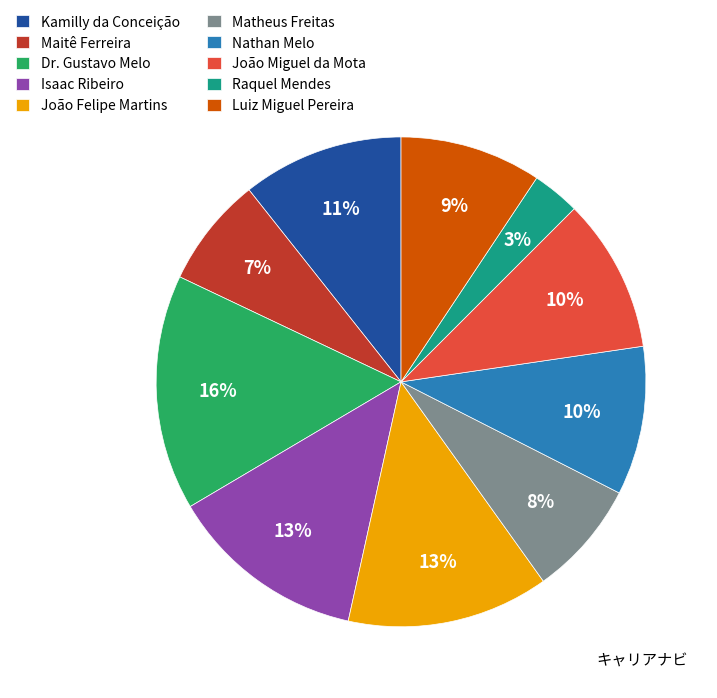

What percentage is the João Felipe Martins slice, to the nearest percent?

13%